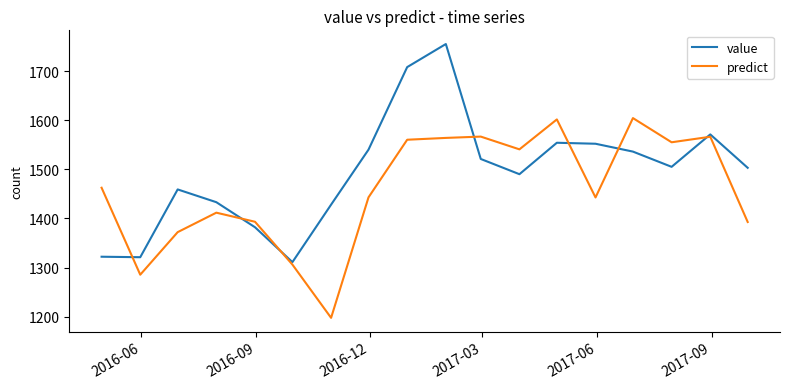

Which series has the largest total across all categories?

value